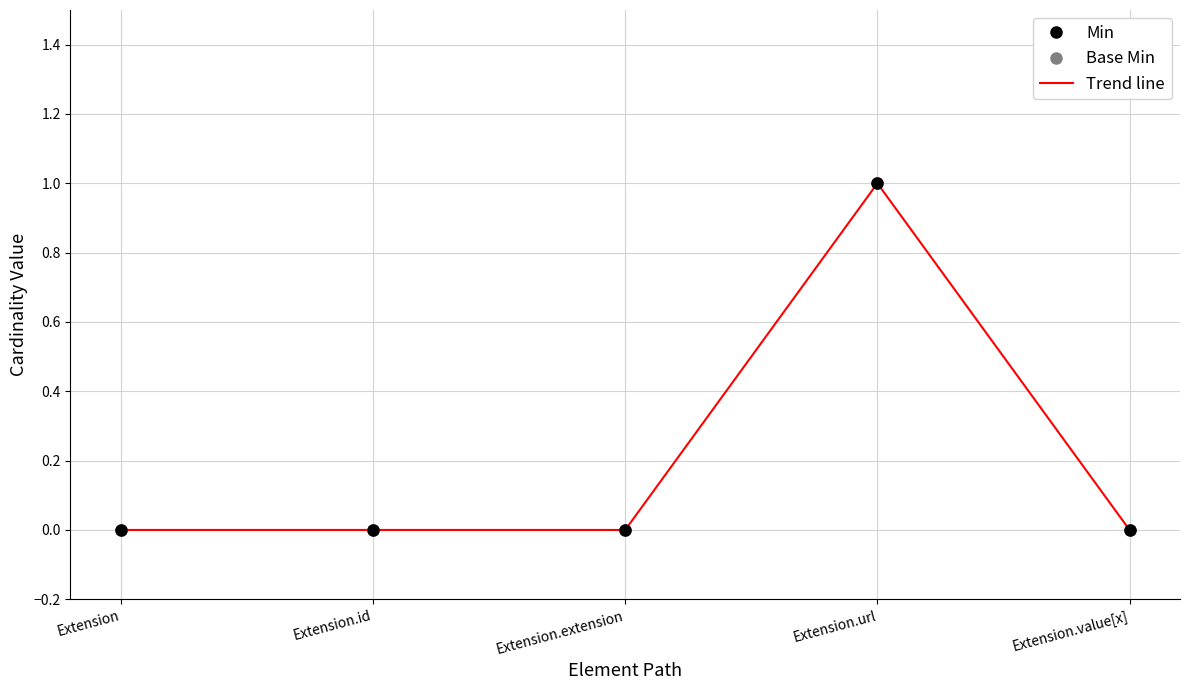

At how many categories does at least one series exceed 0?

1